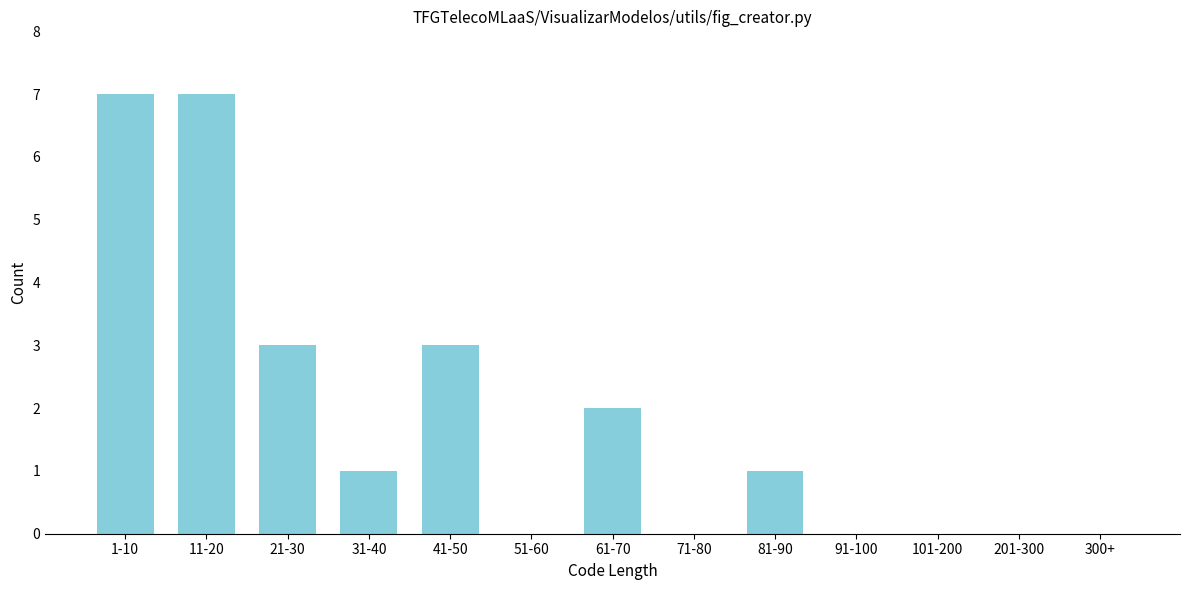

Reading left to right, extract all data points from this chart.

1-10=7	11-20=7	21-30=3	31-40=1	41-50=3	51-60=0	61-70=2	71-80=0	81-90=1	91-100=0	101-200=0	201-300=0	300+=0